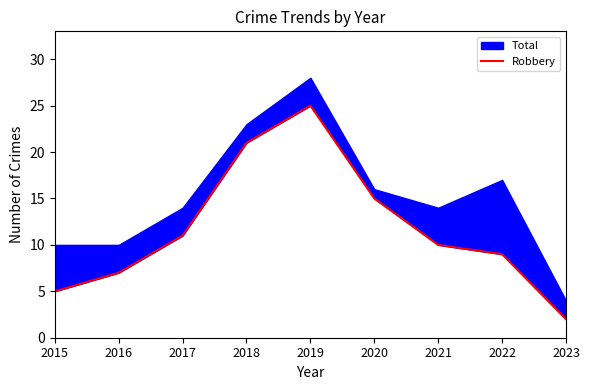

Which has a higher value, 2016 or 2022?

2022